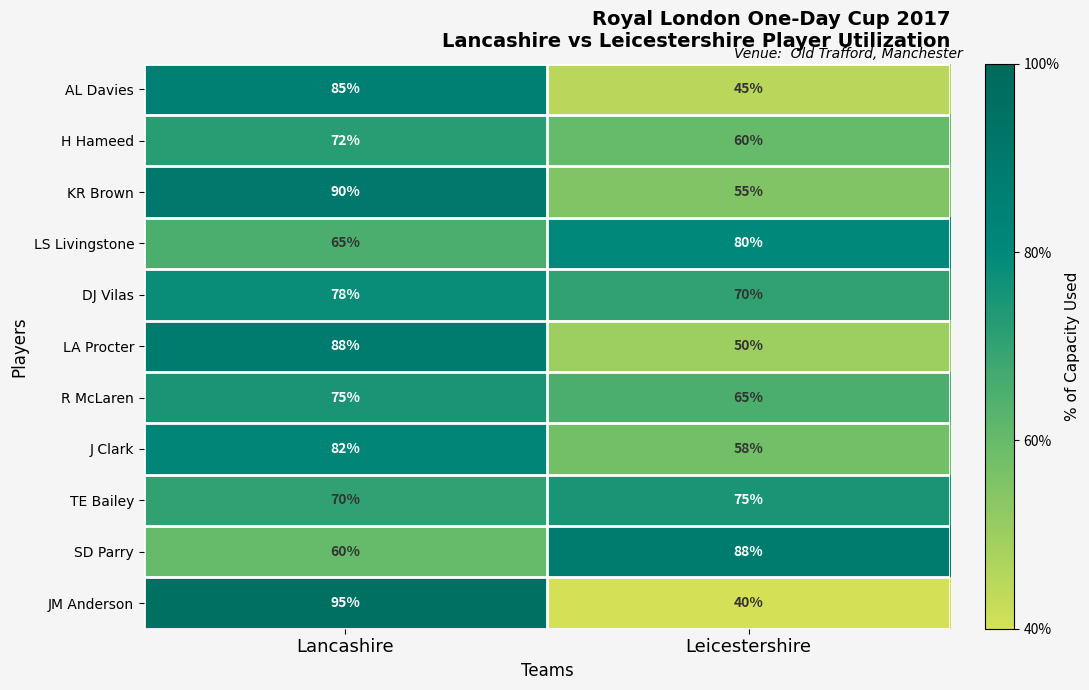

Which series changed the most between Lancashire and Leicestershire?

JM Anderson